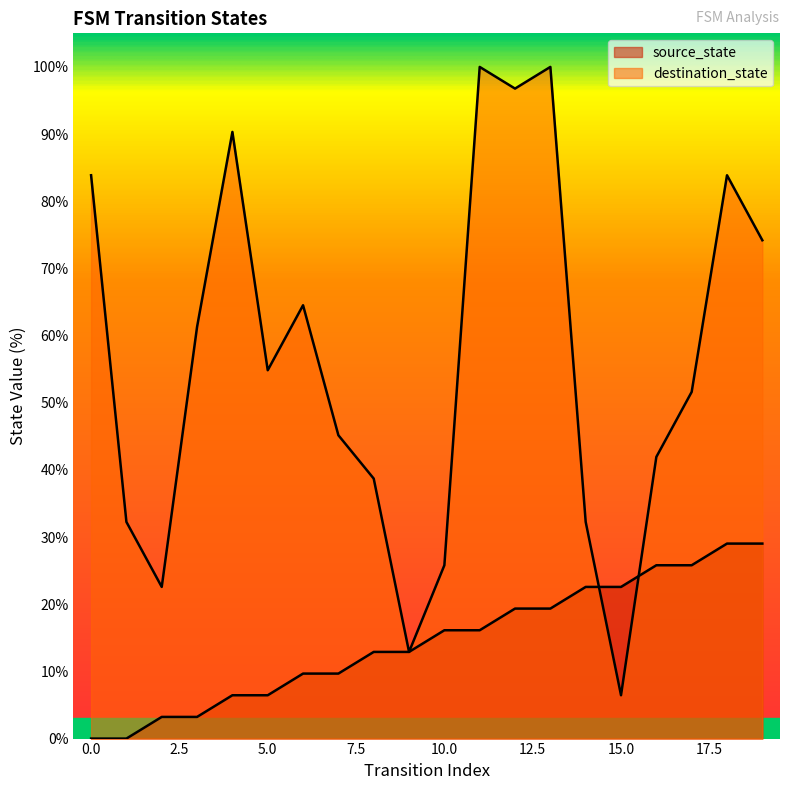

How many intersections are there between destination_state and source_state?

2